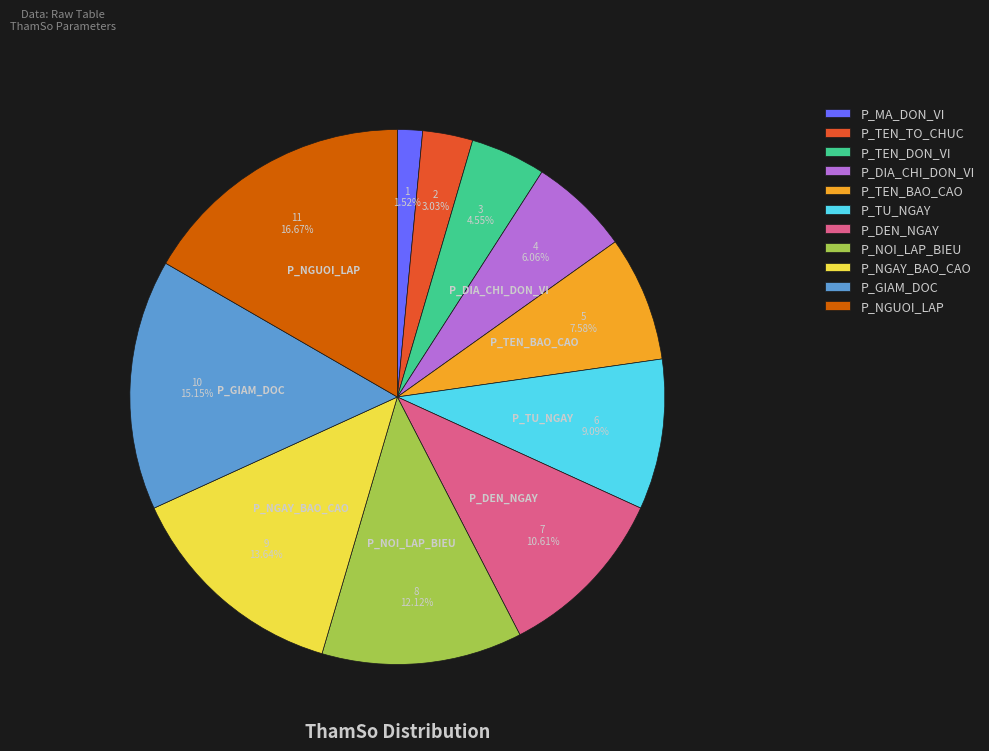

Rank the categories by value from lowest to highest.

P_MA_DON_VI, P_TEN_TO_CHUC, P_TEN_DON_VI, P_DIA_CHI_DON_VI, P_TEN_BAO_CAO, P_TU_NGAY, P_DEN_NGAY, P_NOI_LAP_BIEU, P_NGAY_BAO_CAO, P_GIAM_DOC, P_NGUOI_LAP